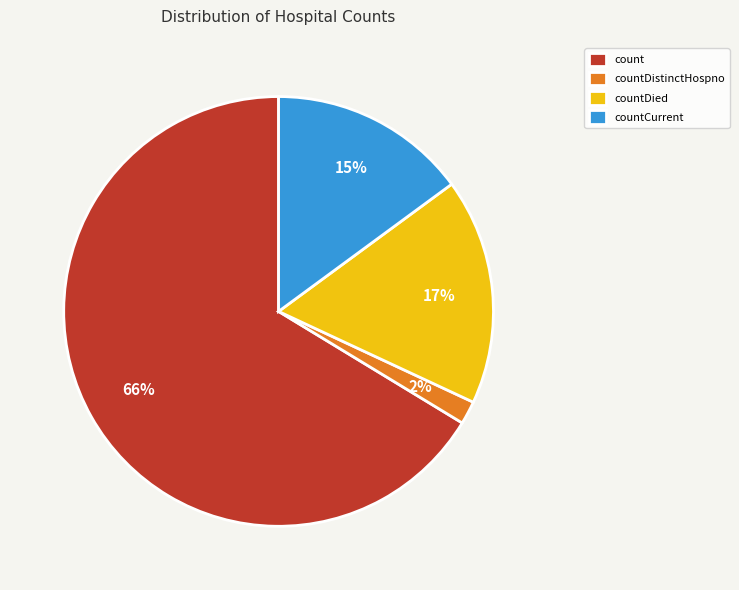

To the nearest percent, what portion does countDied represent?

17%